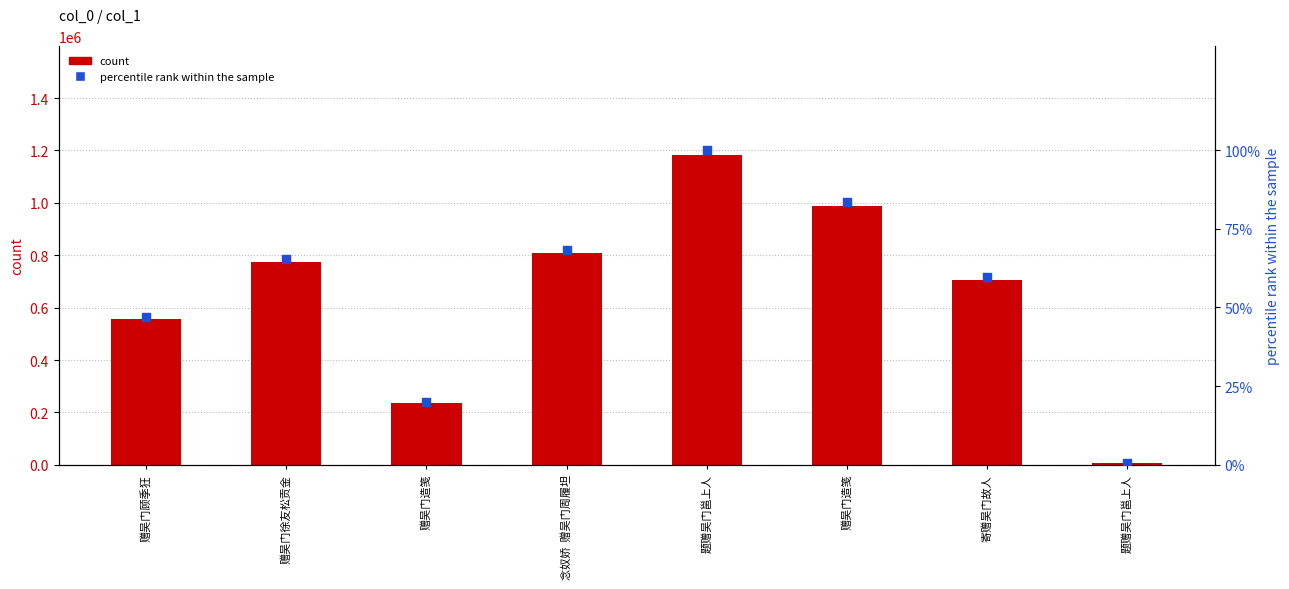

What is the total value across all series at 题赠吴门邕上人?

1183376.0